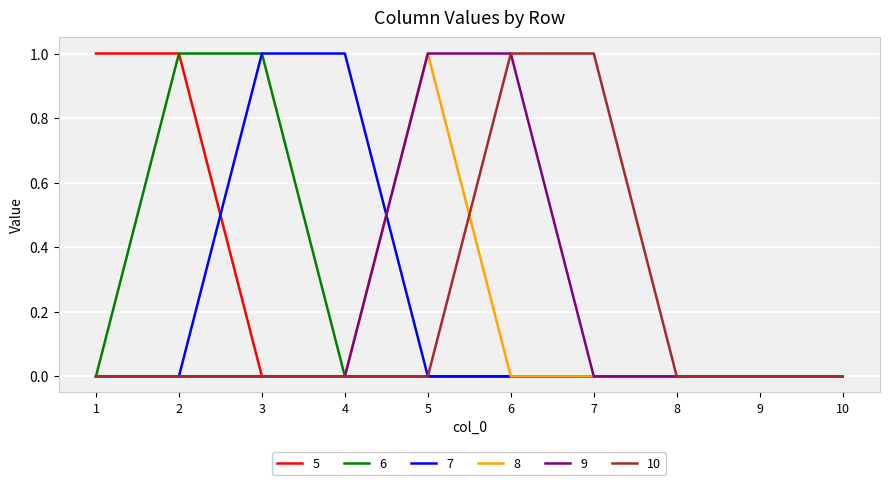

Which series changed the most between 4 and 9?

7